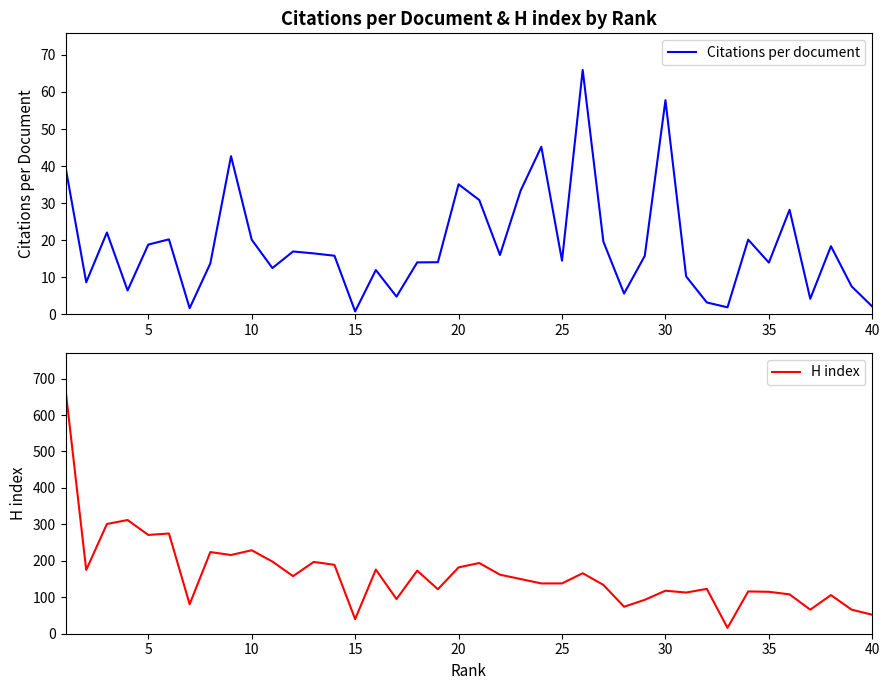

What is the sum of all H index values?

6532